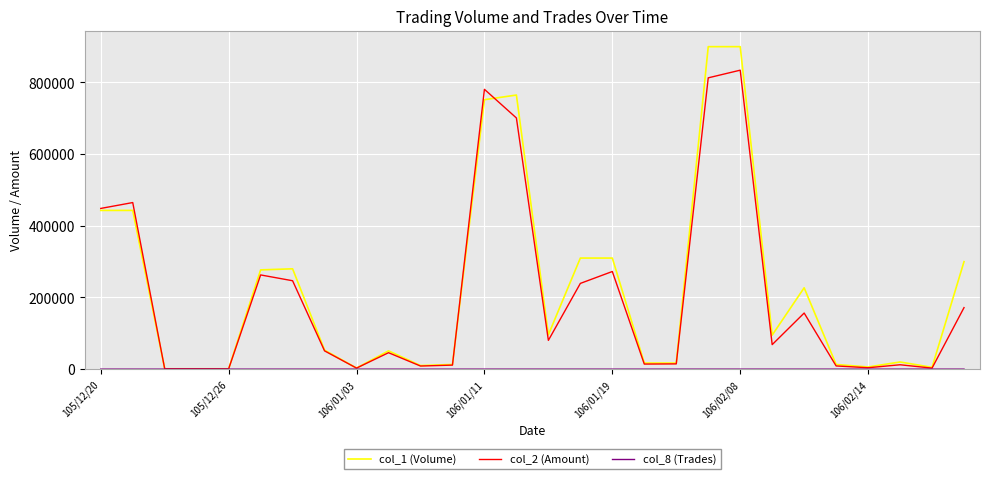

What is the minimum value shown in the chart?

1